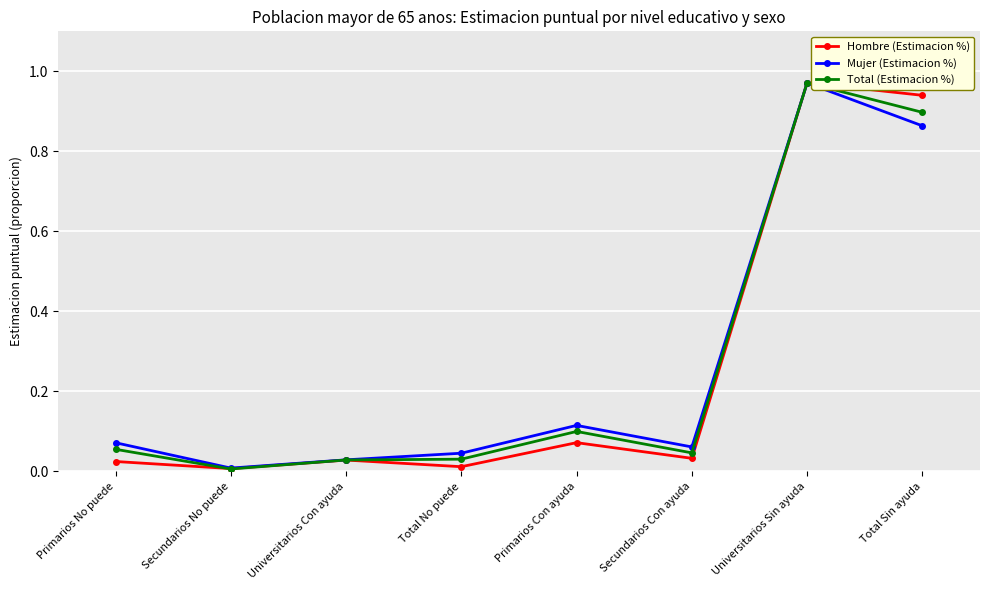

Which label corresponds to the largest value in the chart?

Universitarios Sin ayuda